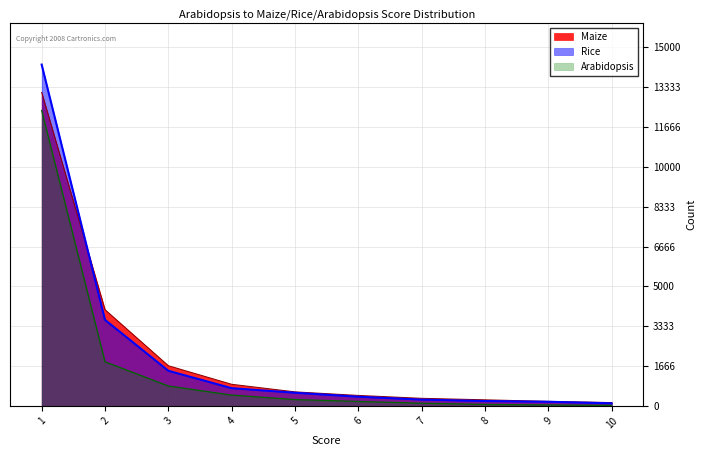

What is the difference between the maximum and minimum values in the Maize series?

12976